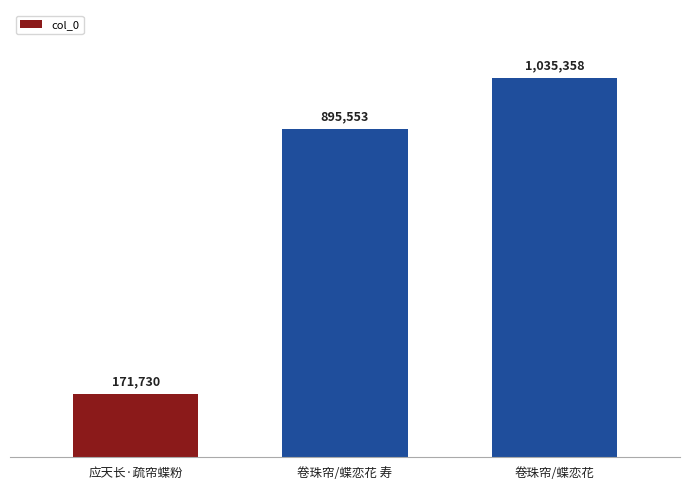

Which label corresponds to the smallest value in the chart?

应天长·疏帘蝶粉